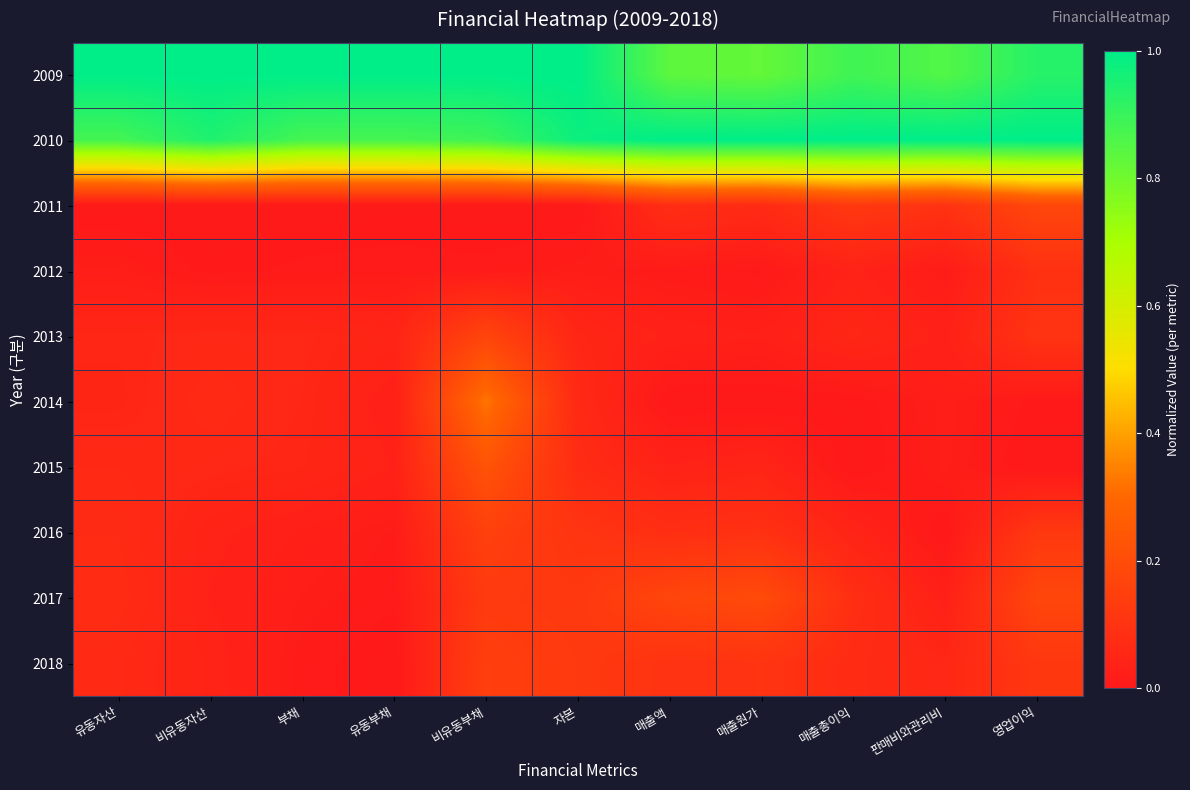

What is the greatest value displayed?

1.0